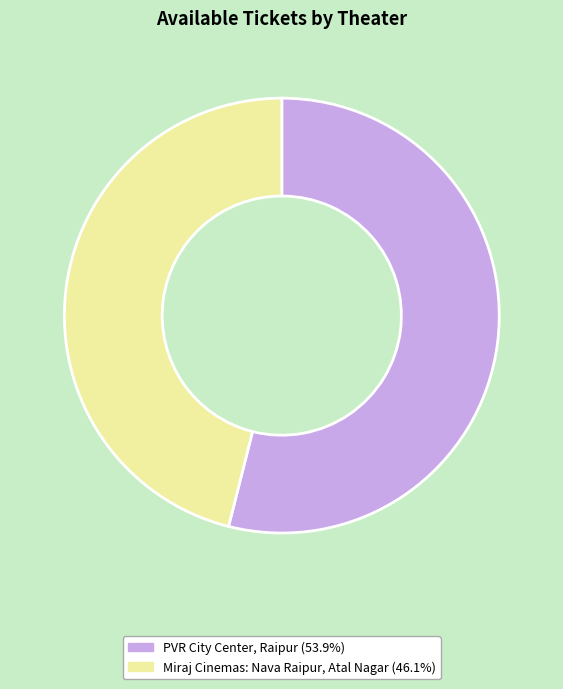

Between Miraj Cinemas: Nava Raipur, Atal Nagar and PVR City Center, Raipur, which is larger?

PVR City Center, Raipur